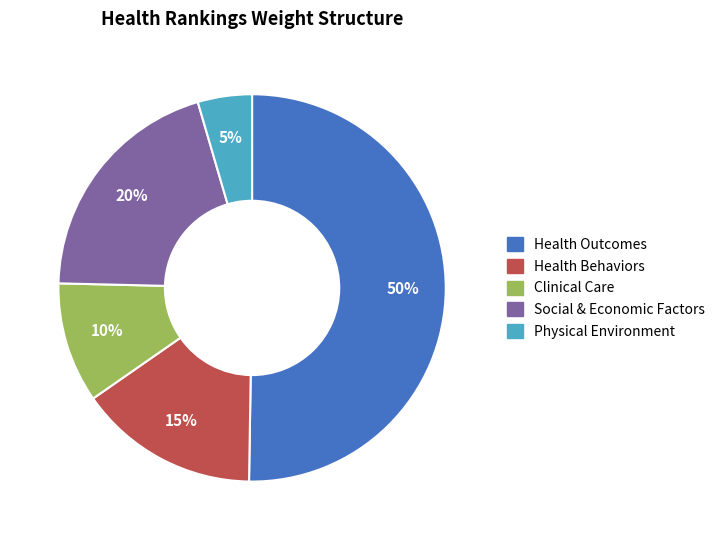

To the nearest percent, what is the combined percentage of Clinical Care and Health Outcomes?

60%